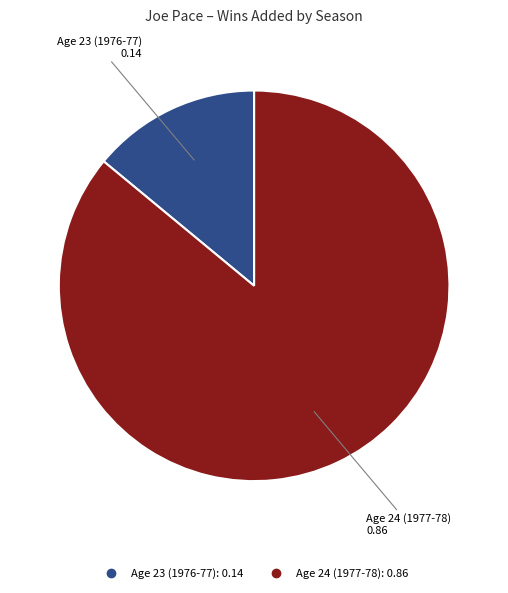

How many slices are in this pie chart?

2